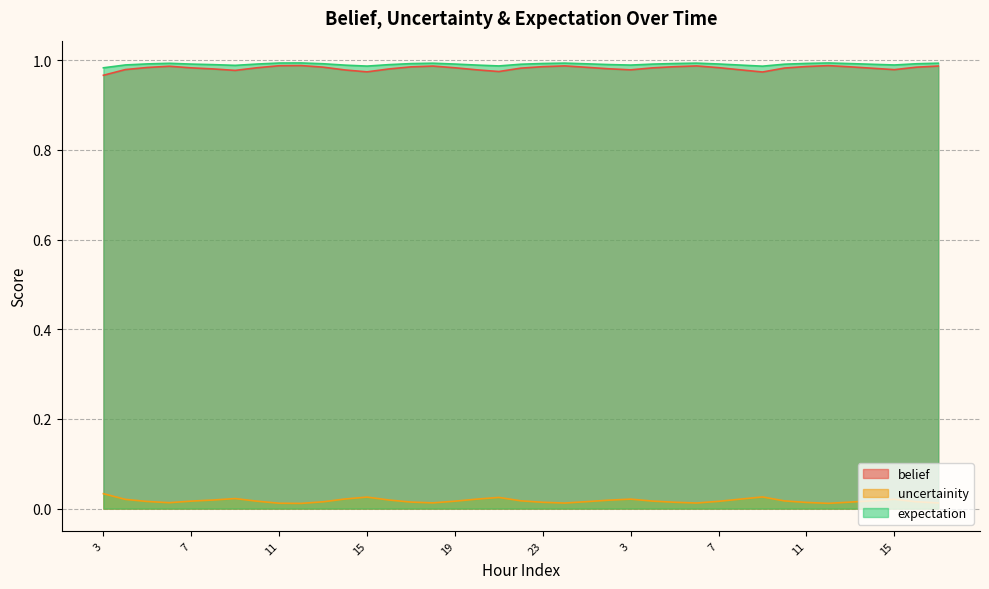

Reading left to right, what are all the values shown in this chart?

belief: 1.0	1.0	1.0	1.0	1.0	1.0	1.0	1.0	1.0	1.0	1.0	1.0	1.0	1.0	1.0	1.0	1.0	1.0	1.0	1.0	1.0	1.0	1.0	1.0	1.0	1.0	1.0	1.0	1.0	1.0	1.0	1.0	1.0	1.0	1.0	1.0	1.0	1.0	1.0
uncertainity: 0.0	0.0	0.0	0.0	0.0	0.0	0.0	0.0	0.0	0.0	0.0	0.0	0.0	0.0	0.0	0.0	0.0	0.0	0.0	0.0	0.0	0.0	0.0	0.0	0.0	0.0	0.0	0.0	0.0	0.0	0.0	0.0	0.0	0.0	0.0	0.0	0.0	0.0	0.0
expectation: 1.0	1.0	1.0	1.0	1.0	1.0	1.0	1.0	1.0	1.0	1.0	1.0	1.0	1.0	1.0	1.0	1.0	1.0	1.0	1.0	1.0	1.0	1.0	1.0	1.0	1.0	1.0	1.0	1.0	1.0	1.0	1.0	1.0	1.0	1.0	1.0	1.0	1.0	1.0